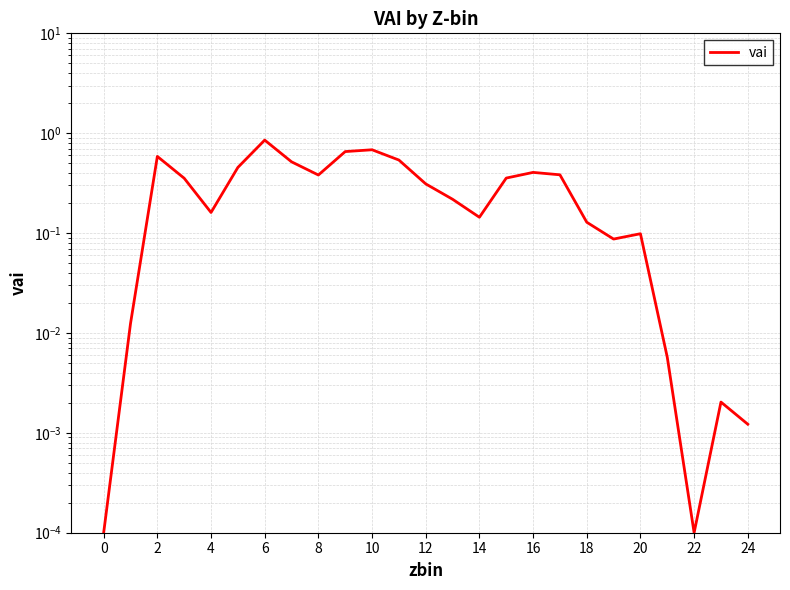

What is the greatest value displayed?

0.9